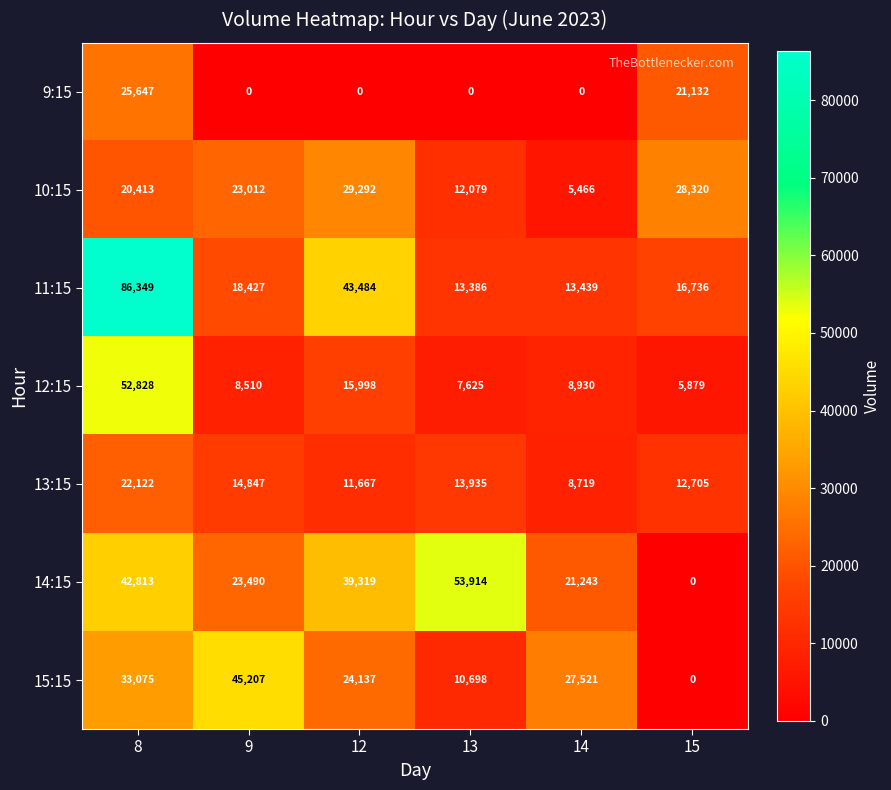

What is the difference between the second highest and second lowest values in the 12:15 series?

8373